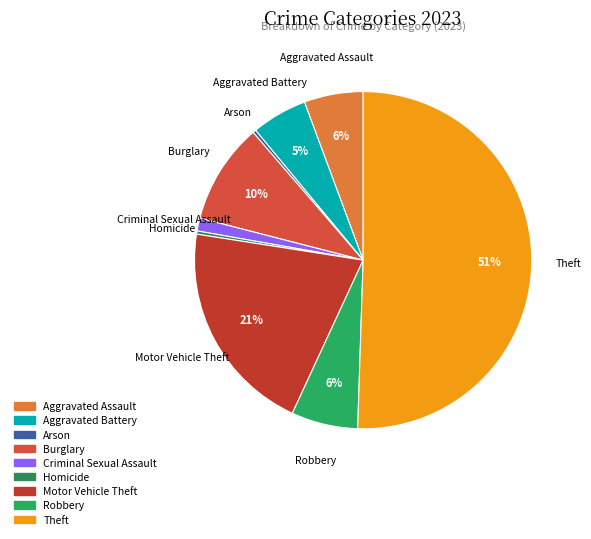

What is the ratio of the value at Motor Vehicle Theft to the value at Arson?

66.7